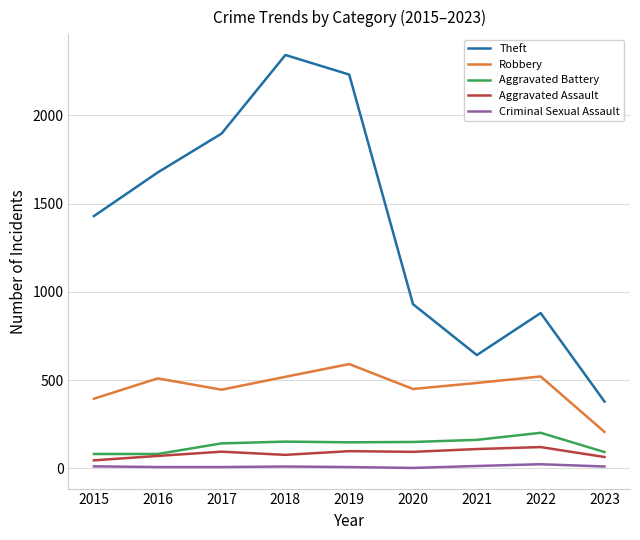

Between 2016 and 2022, which series saw the biggest shift?

Theft